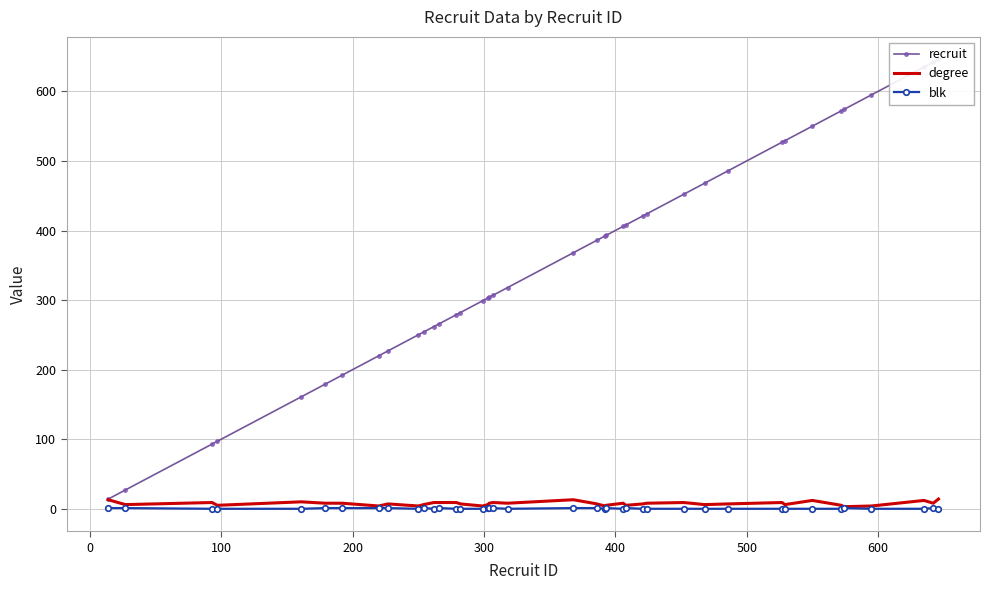

How many values in the degree series are below 8?

20